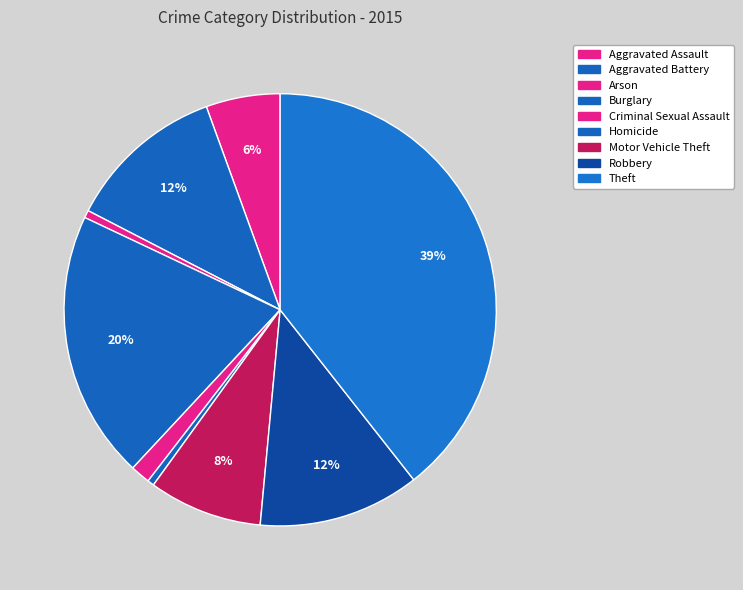

How much of the chart is everything except Arson?

99.4%